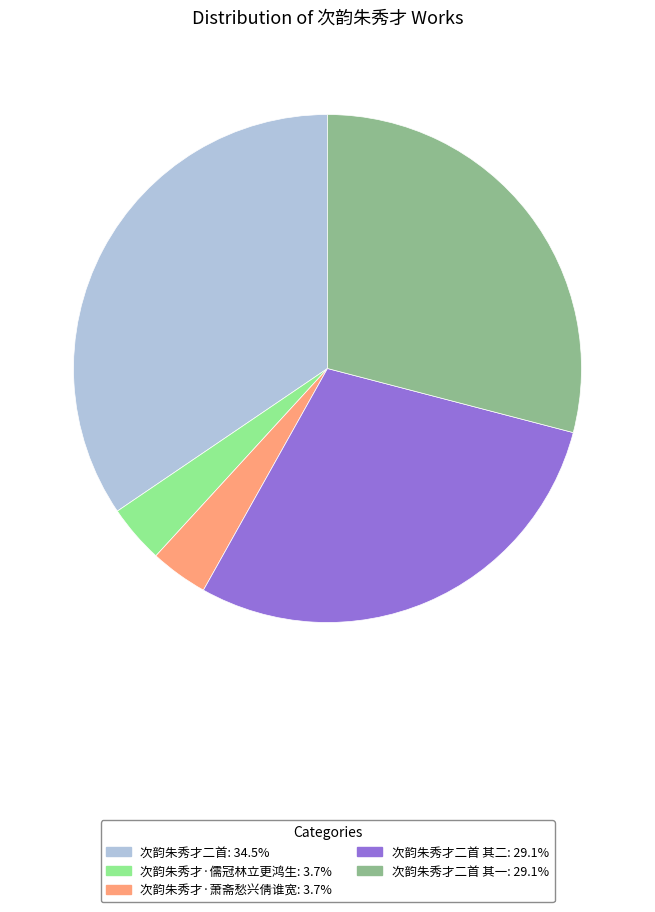

Does any single category account for the majority?

No